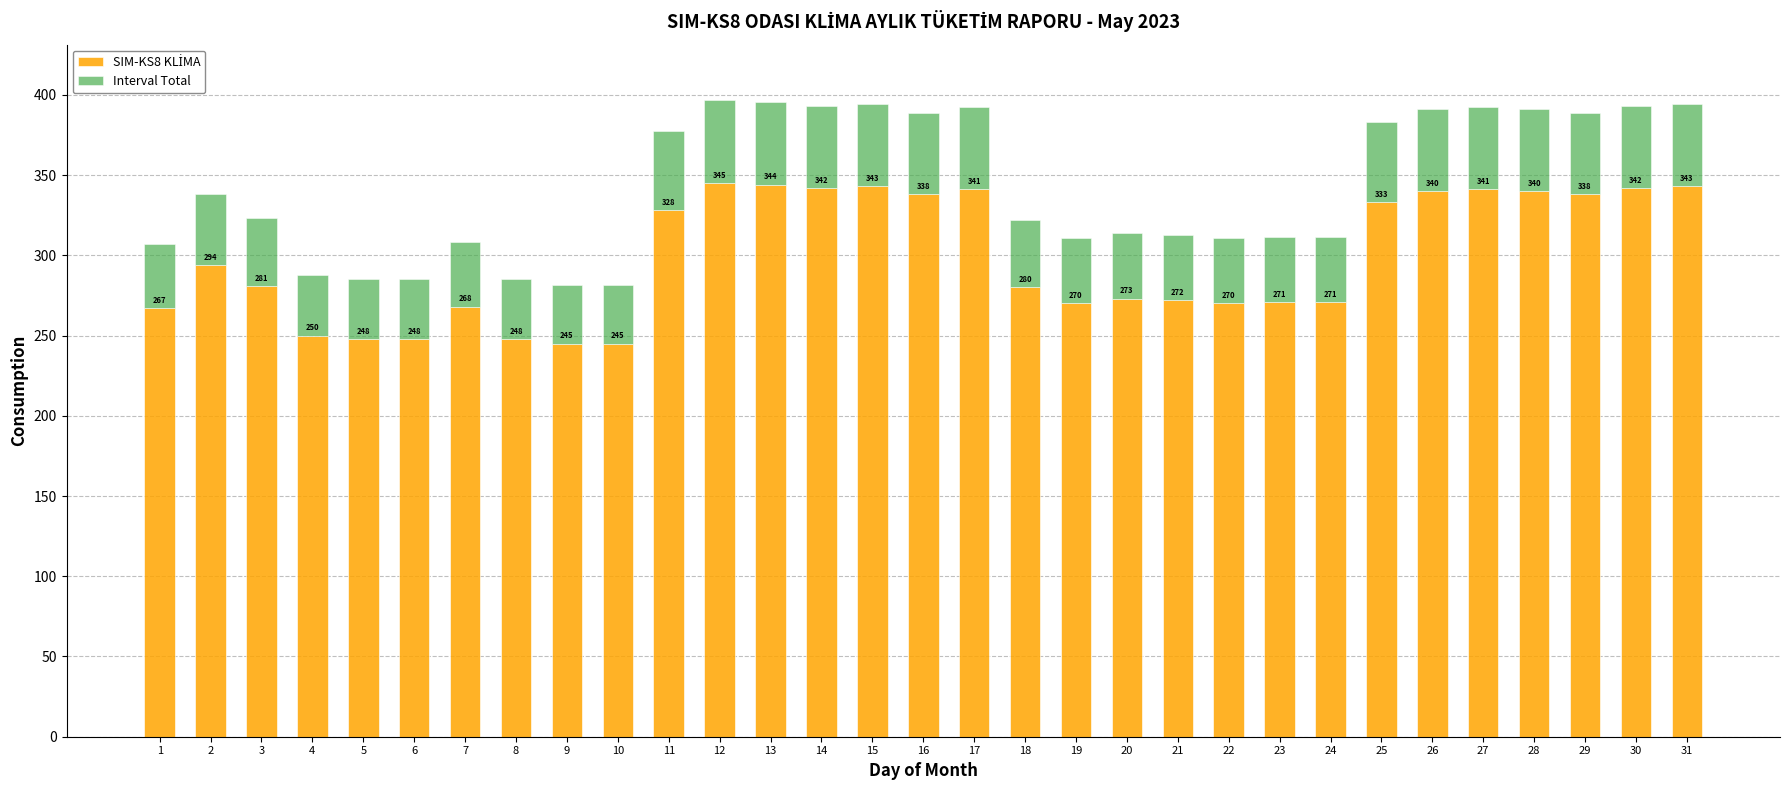

At which category is the sum across all series the highest?

12